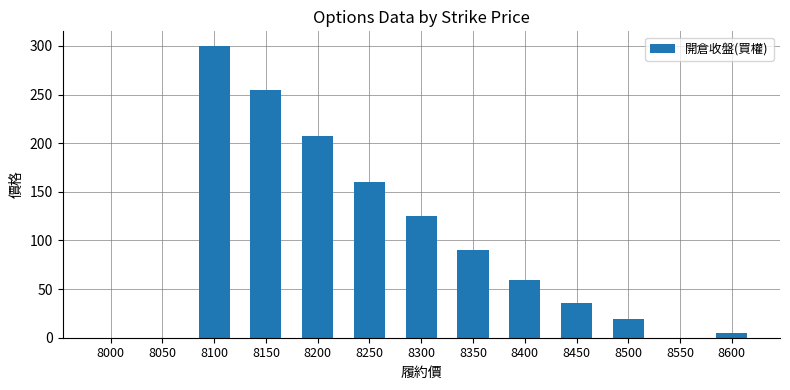

Between 8150 and 8350, which is larger?

8150